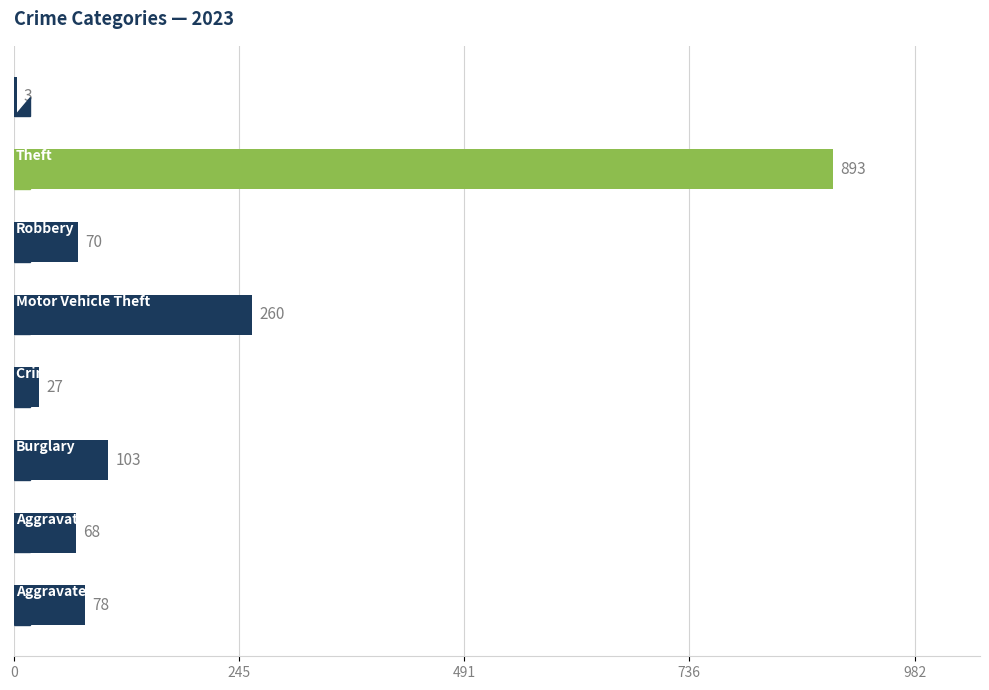

What is the greatest value displayed?

893